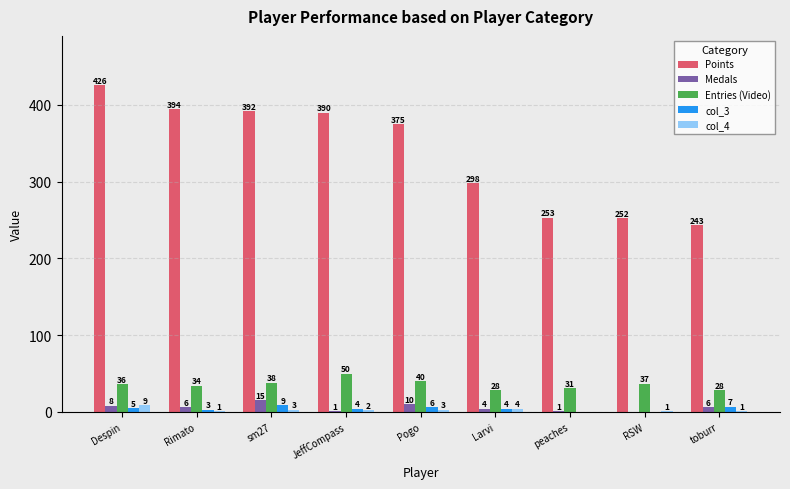

True or false: Entries (Video) has a value of 58 at Despin.

False